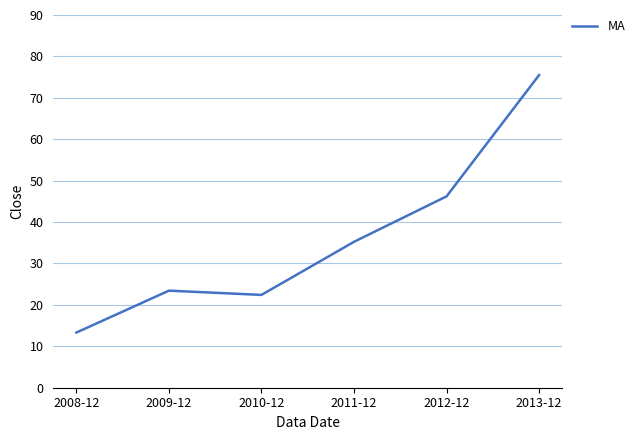

Which label corresponds to the largest value in the chart?

2013-12